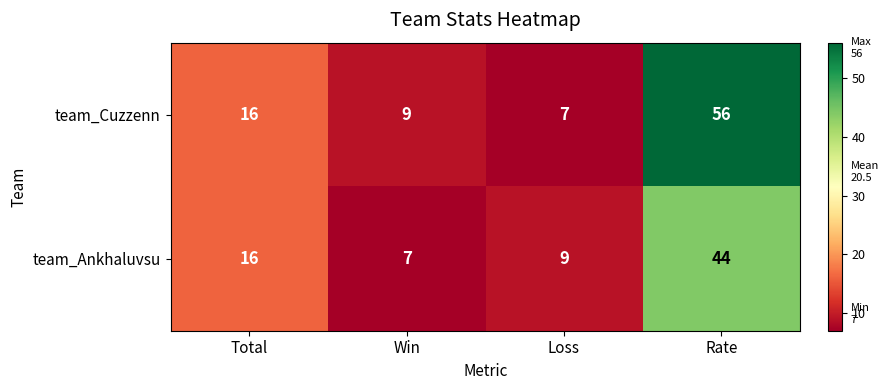

Reading left to right, transcribe all the data shown in this chart.

team_Cuzzenn: Total=16	Win=9	Loss=7	Rate=56
team_Ankhaluvsu: Total=16	Win=7	Loss=9	Rate=44